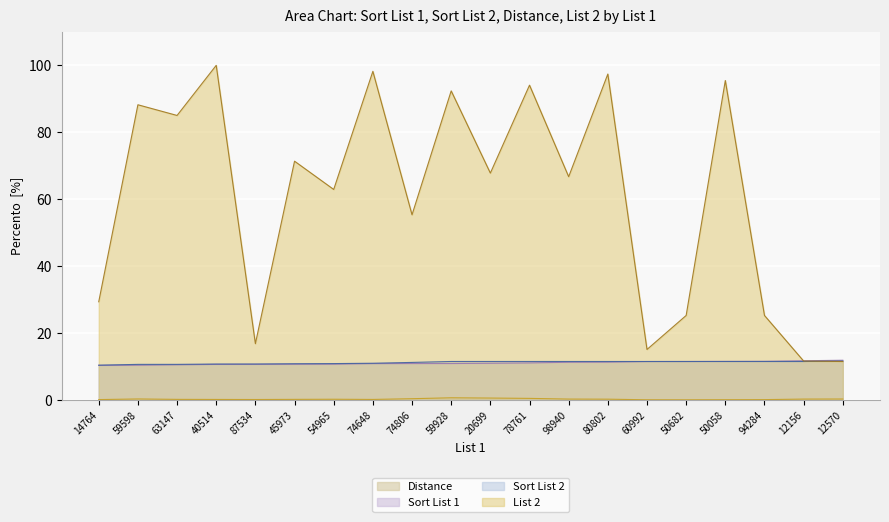

True or false: Sort List 2 and Distance cross at least once.

False